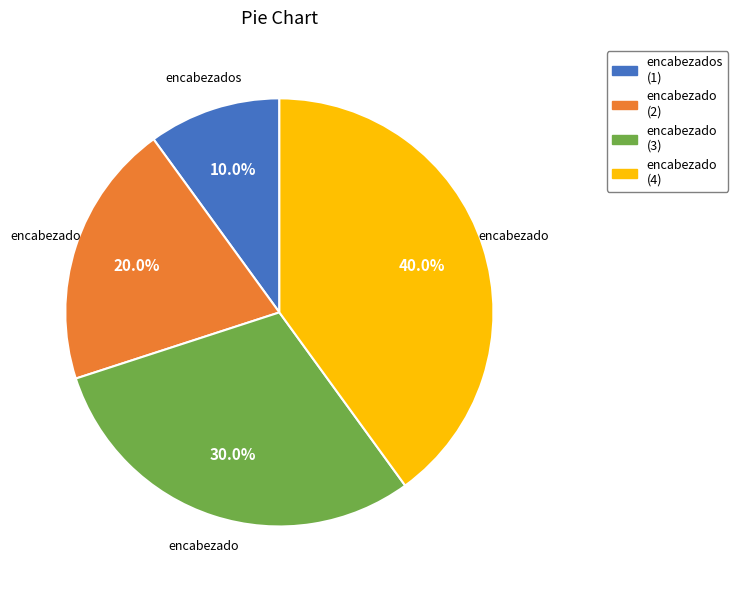

Is there any slice that represents more than half of the pie?

No